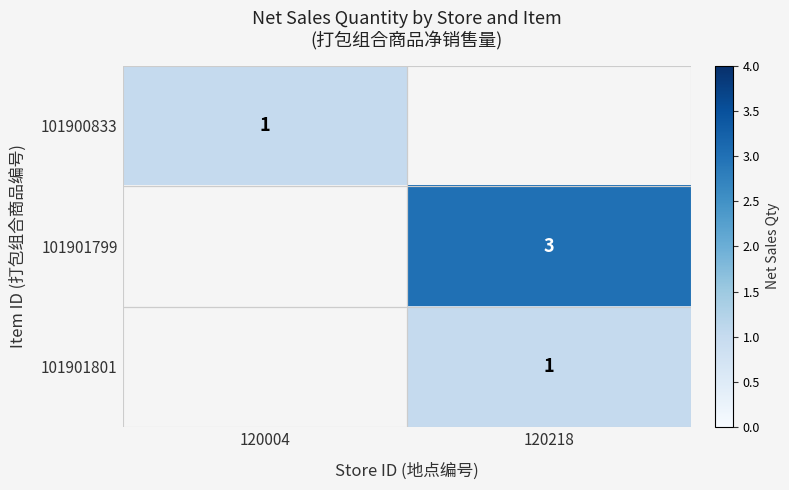

Is the value of 101900833 at 120004 greater than the value of 101901799 at 120218?

No